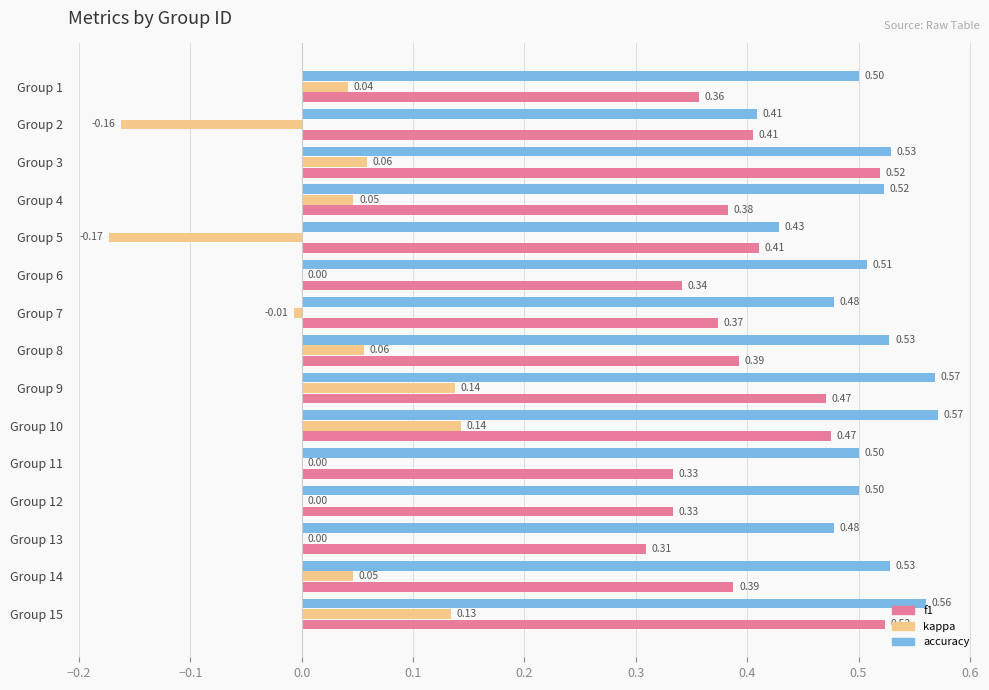

What is the sum of the f1 values at Group 7 and Group 10?

0.8